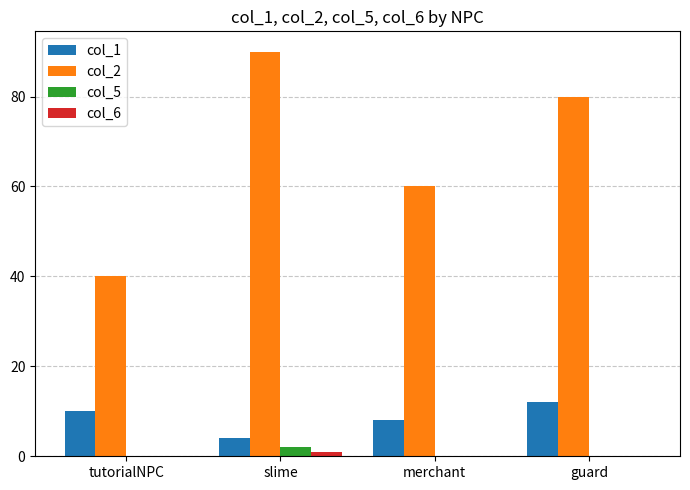

How many series are shown in this chart?

4